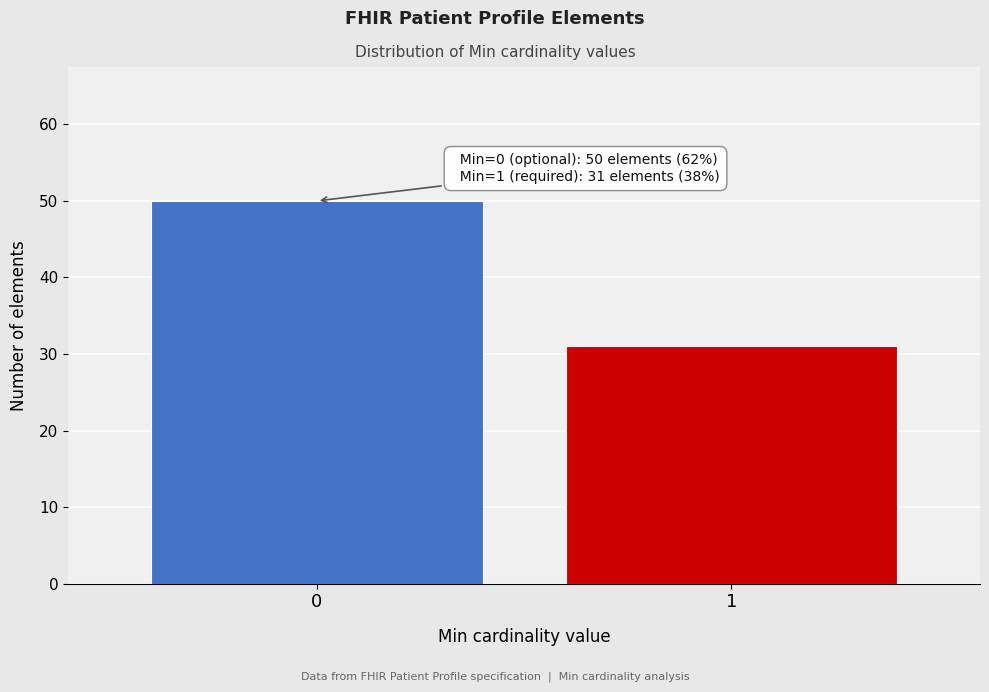

Reading left to right, transcribe all the data shown in this chart.

50	31